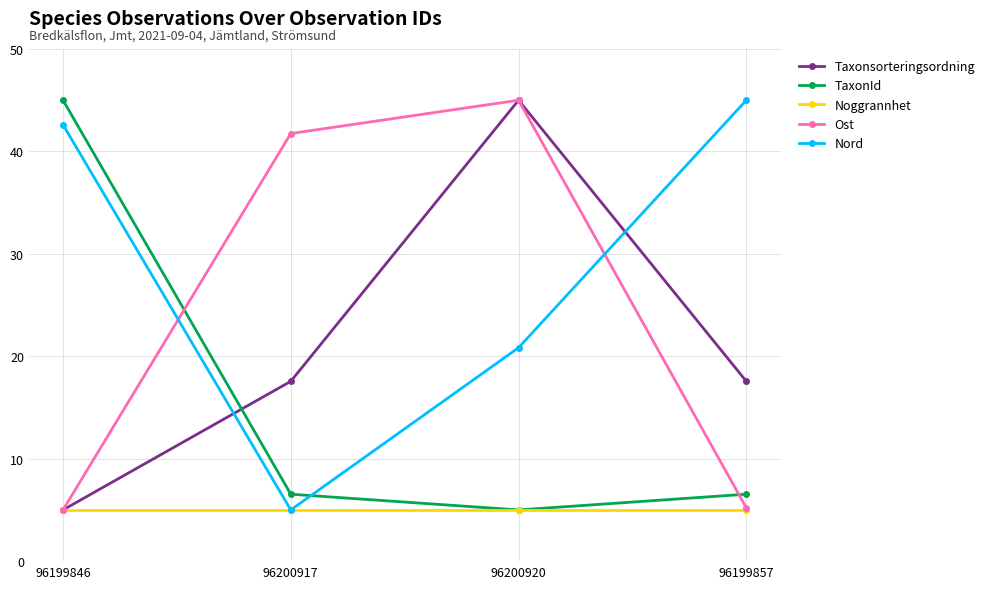

True or false: Nord and TaxonId cross at least once.

True